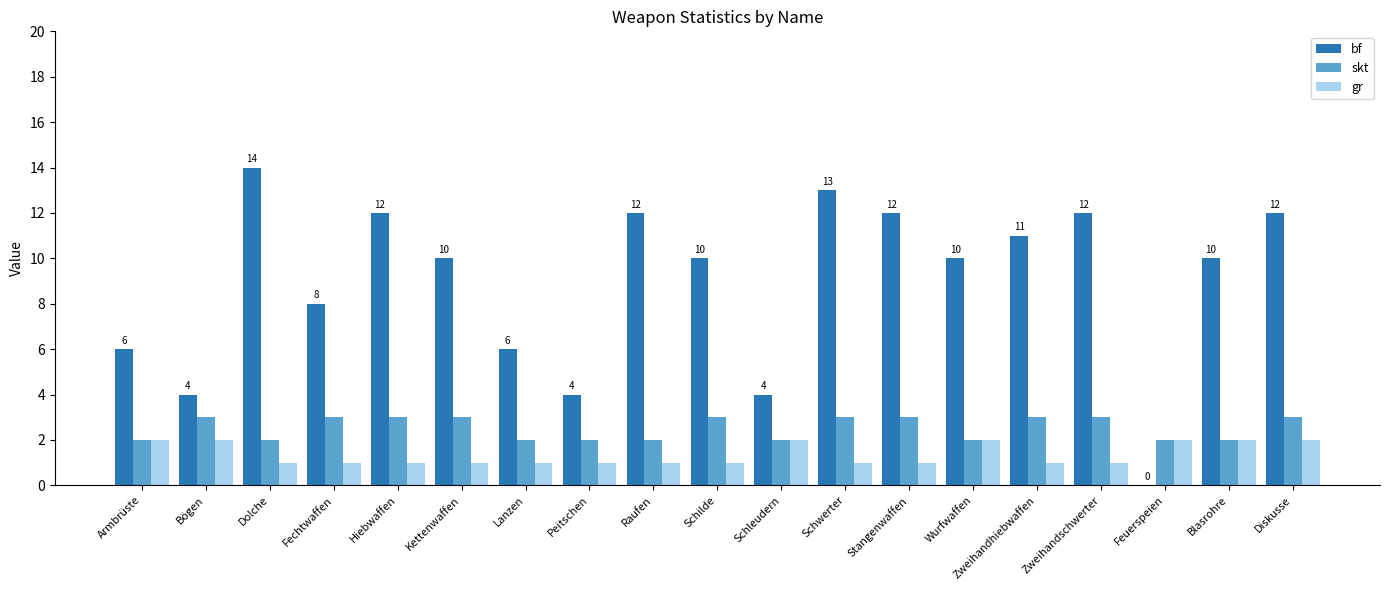

The value of skt at Schilde is 3. True or false?

True